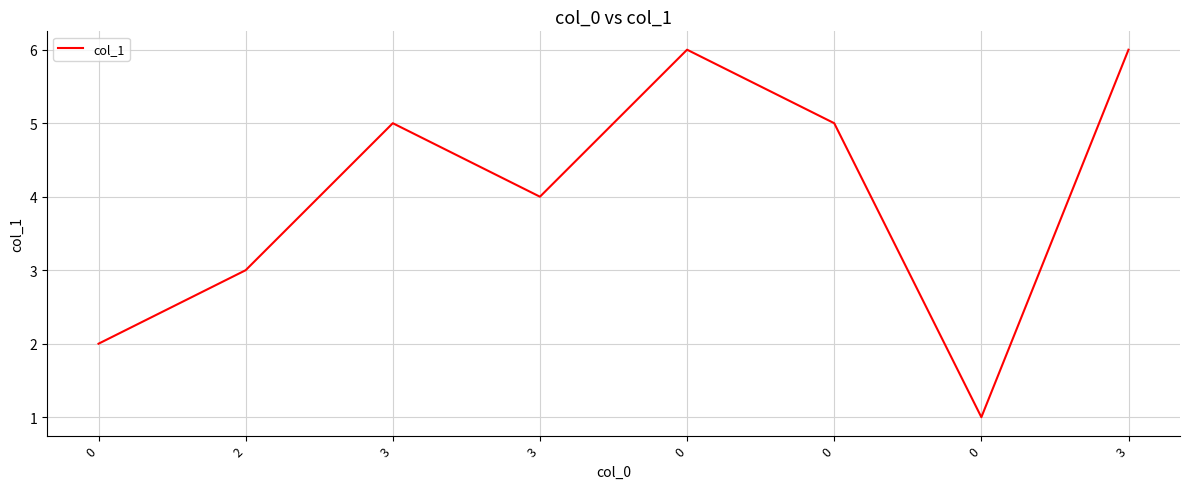

What is the ratio of the value at 3 to the value at 0?

0.8